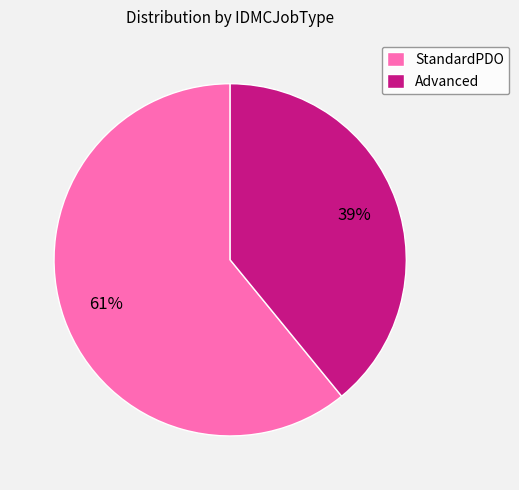

True or false: StandardPDO accounts for 61% of the total.

True